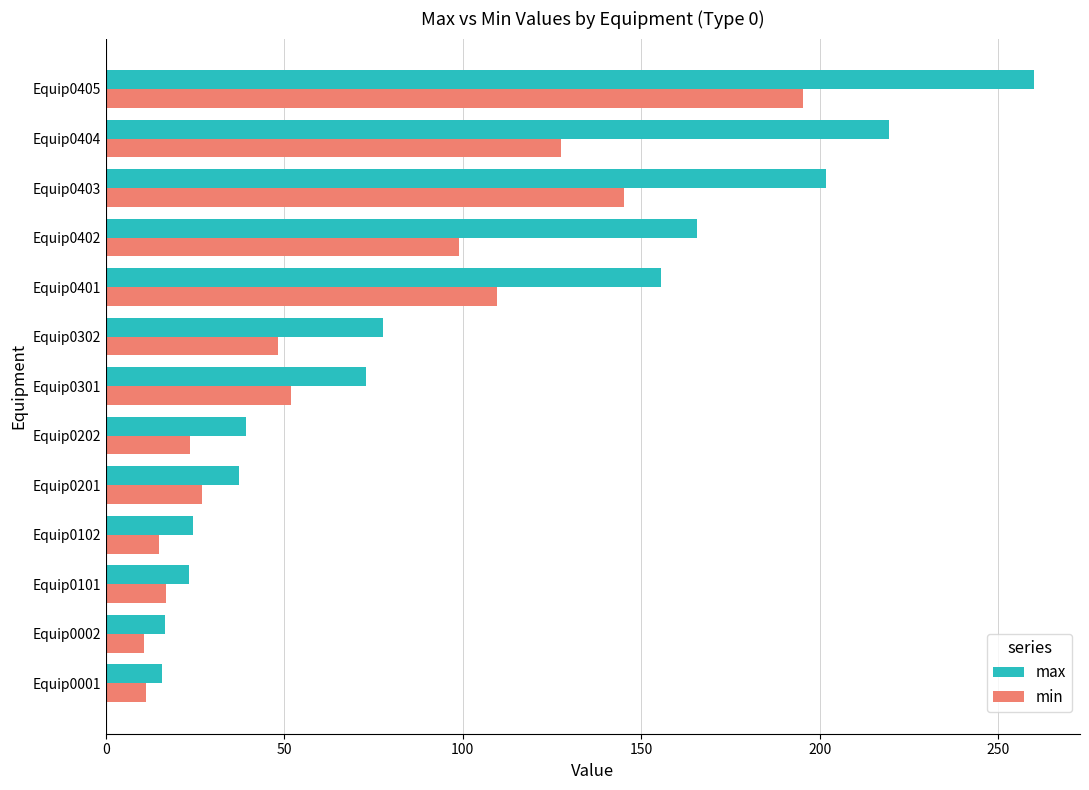

Is it true that min equals 27.3 at Equip0401?

False